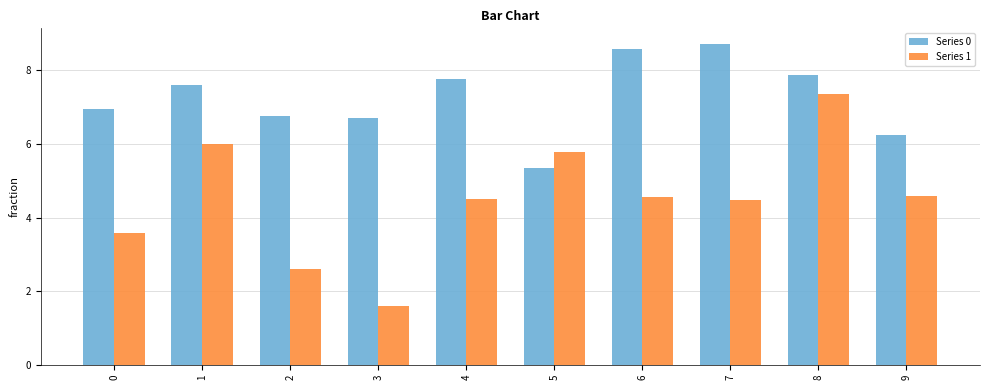

What is the total value across all series at 8?

15.2